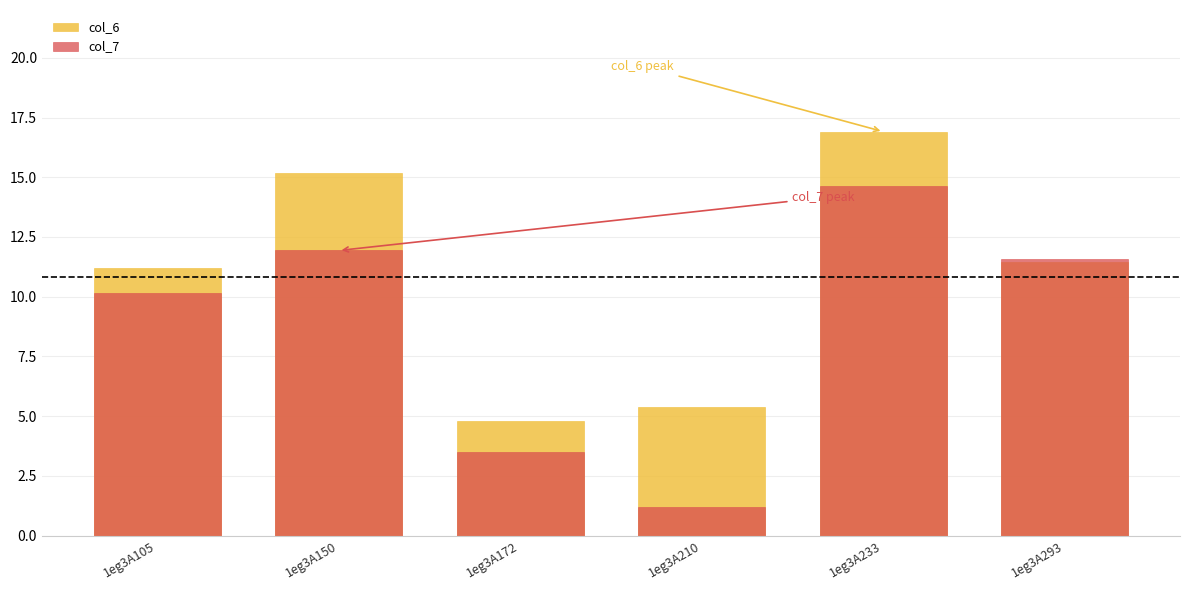

What is the highest value of the col_6 series?

16.9